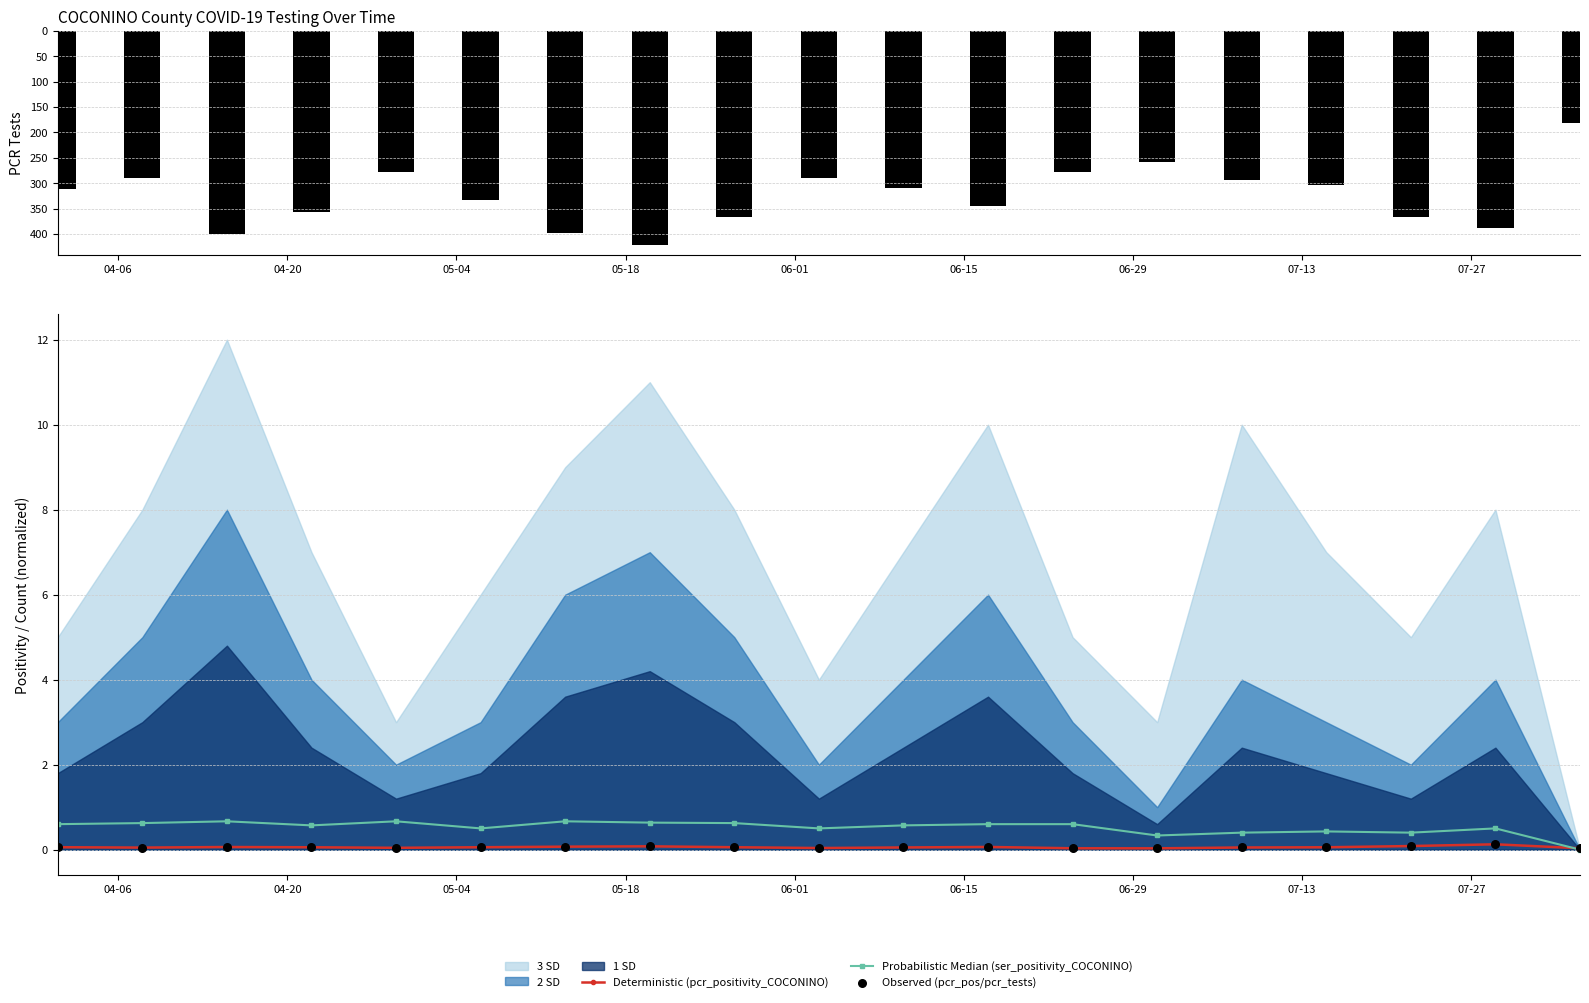

True or false: Probabilistic Median (ser_positivity_COCONINO) has more than 2 points higher than both neighbors.

True